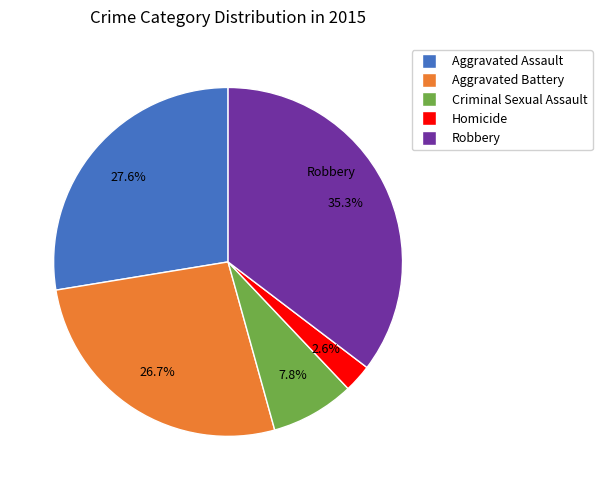

The Aggravated Assault slice represents 28% of the pie. True or false?

True